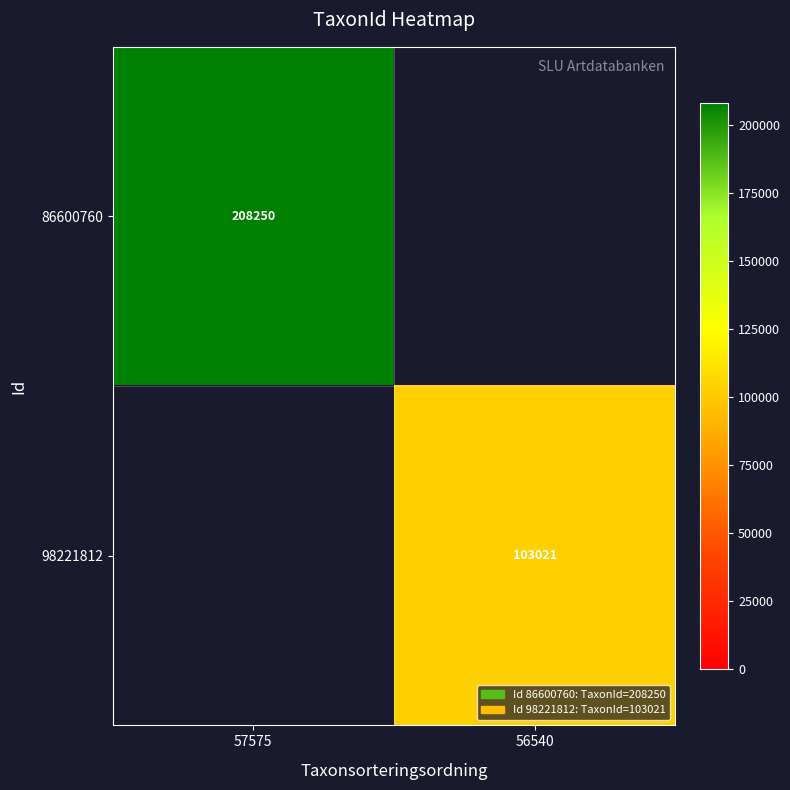

How many categories are shown in the chart?

2